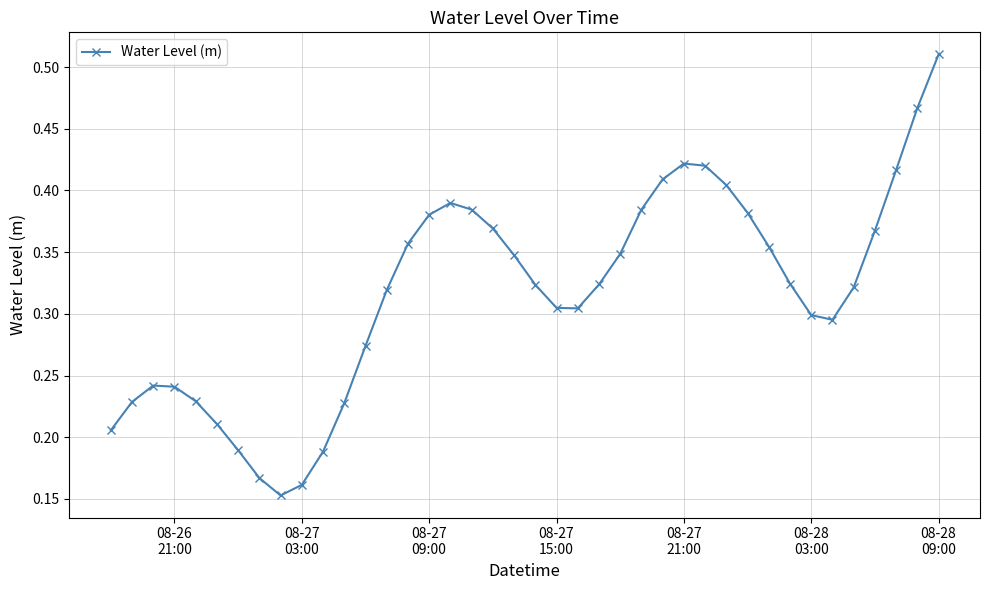

What is the sum of all values?

12.6